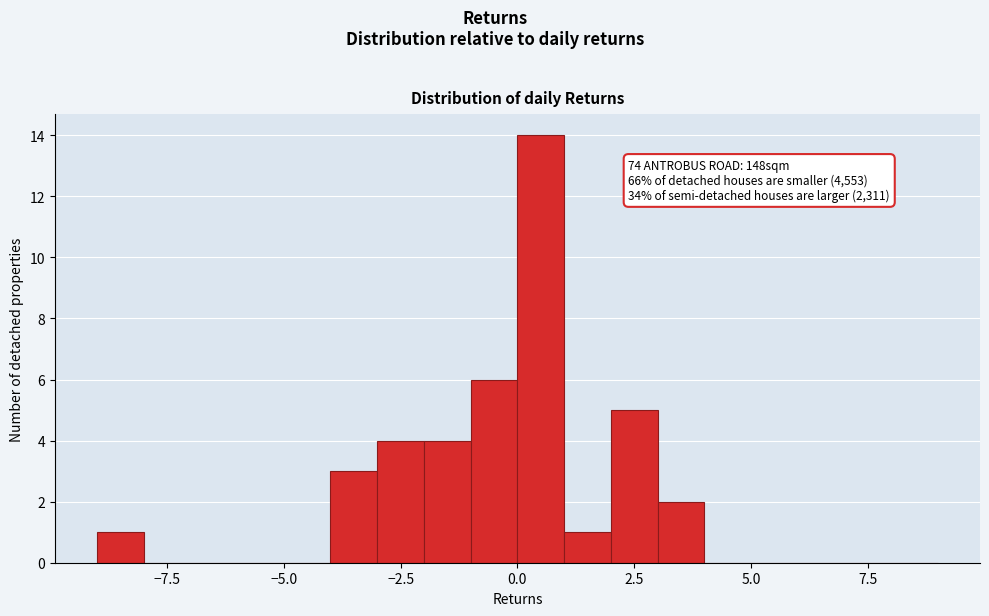

Around what value on the x-axis is the tallest bar? Give the approximate position of its centre, as read against the axis.

0.5